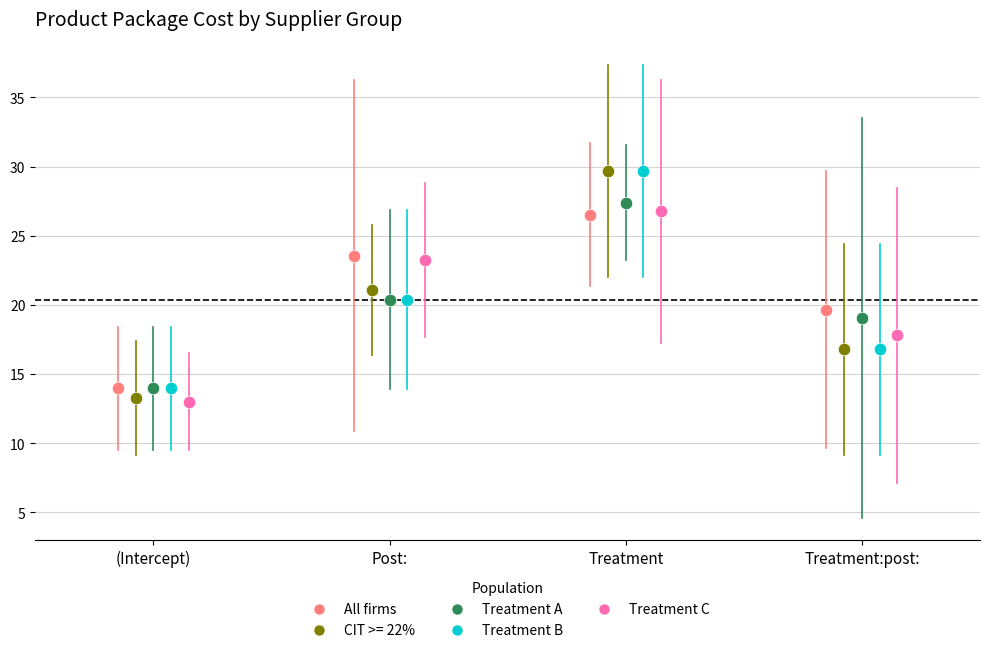

Which series has the widest spread of Y values?

CIT >= 22%